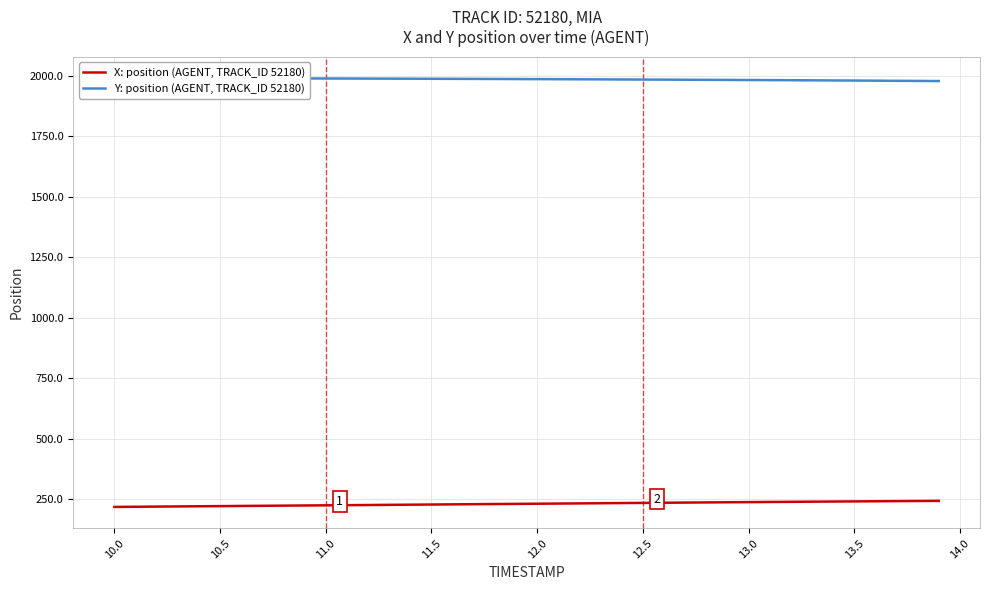

Rank the series by their maximum value, from highest to lowest.

Y: position (AGENT, TRACK_ID 52180), X: position (AGENT, TRACK_ID 52180)